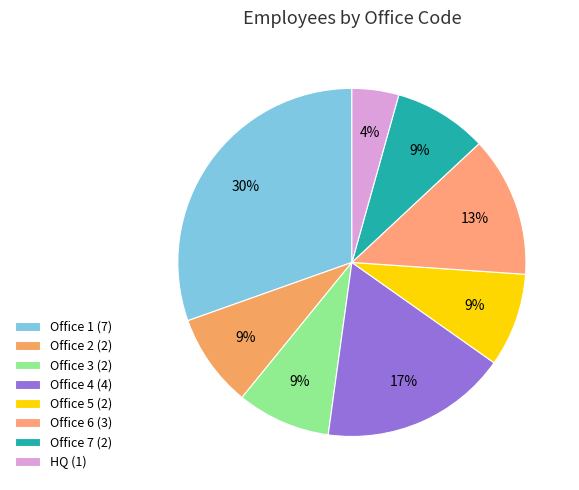

Which category has the biggest portion of the pie?

Office 1 (7)